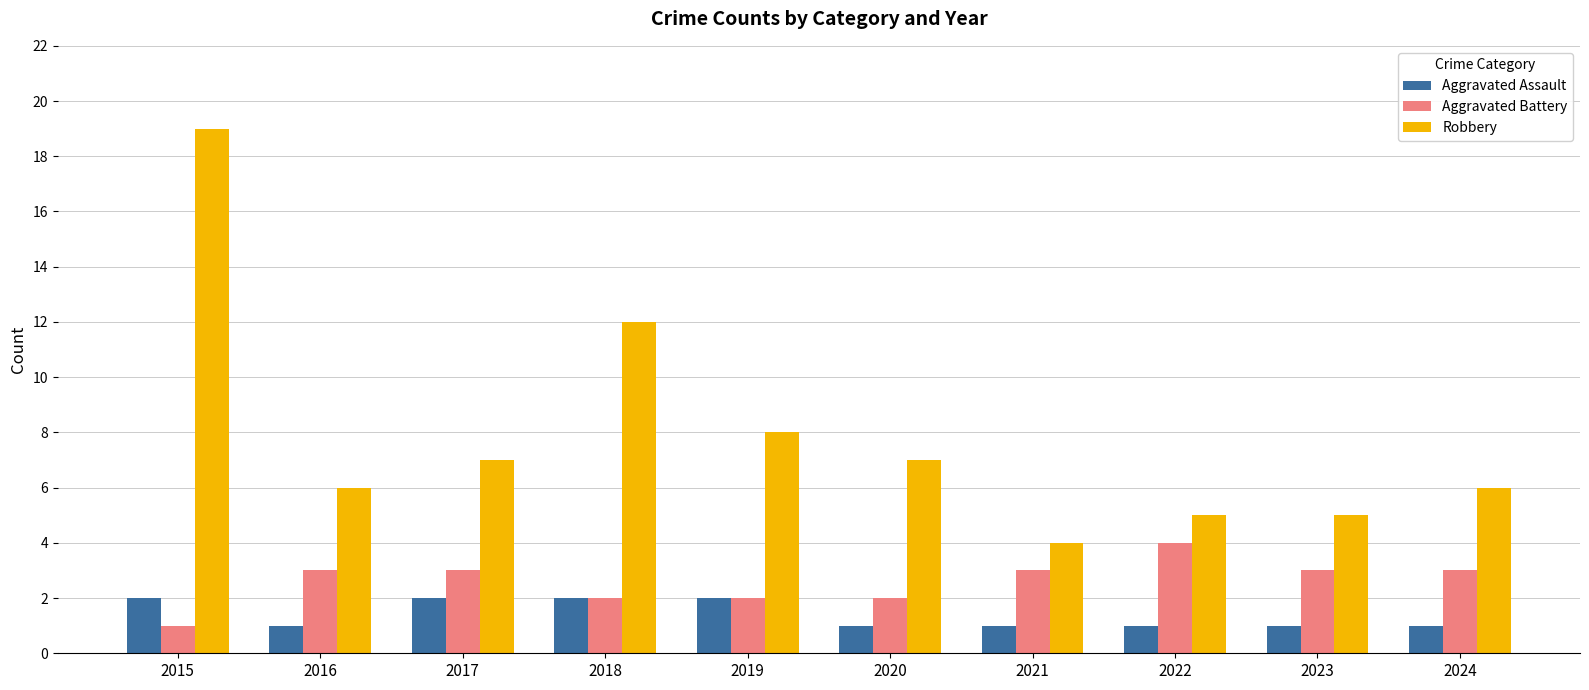

Where is Robbery nearest to the value 11?

2018